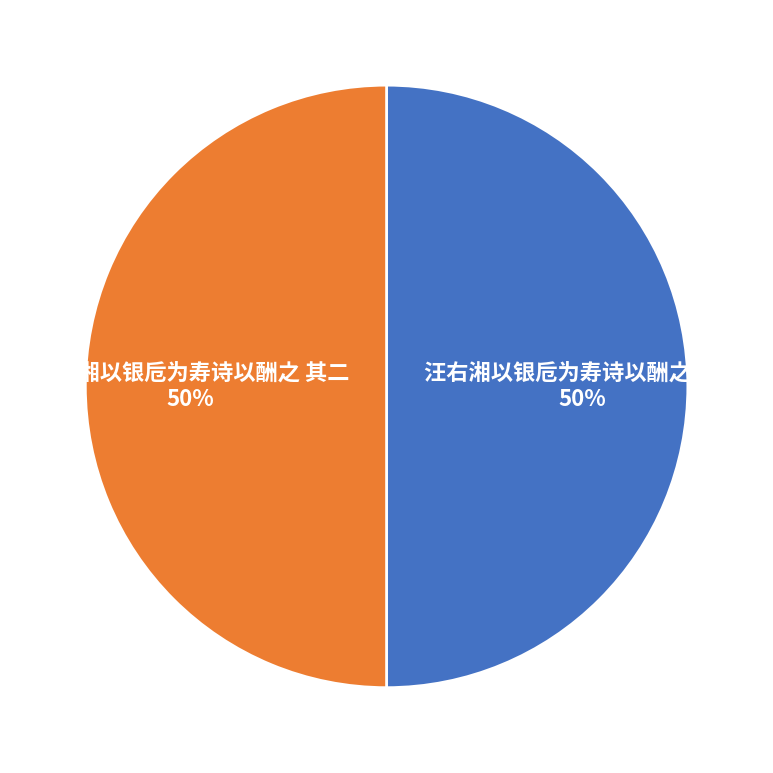

Is it true that 汪右湘以银卮为寿诗以酬之 其一 is 50% of the pie?

True